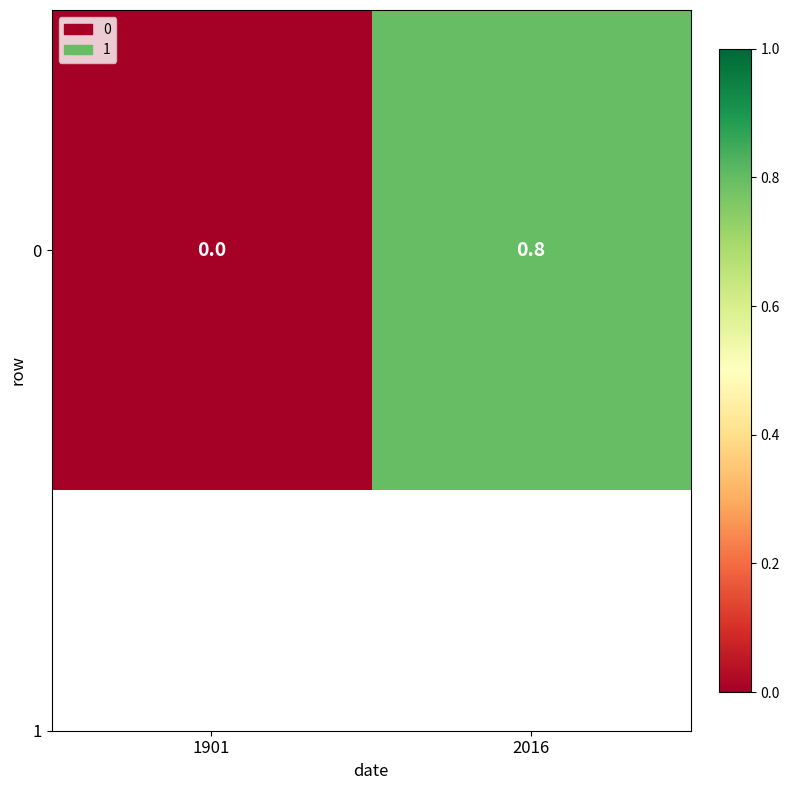

Reading left to right, transcribe all the data shown in this chart.

0.0	0.8